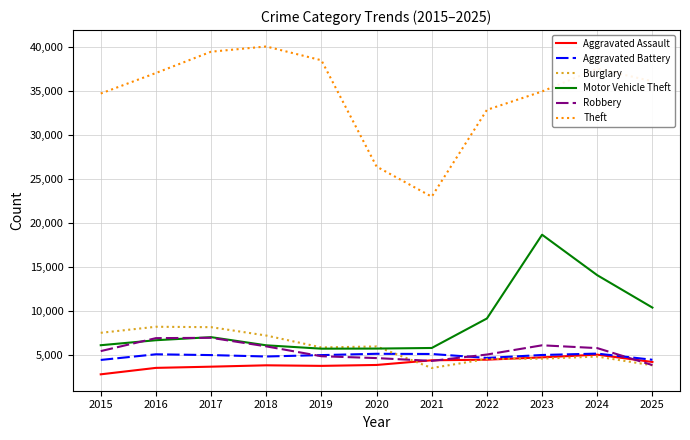

The value of Burglary at 2017 is 2216. True or false?

False